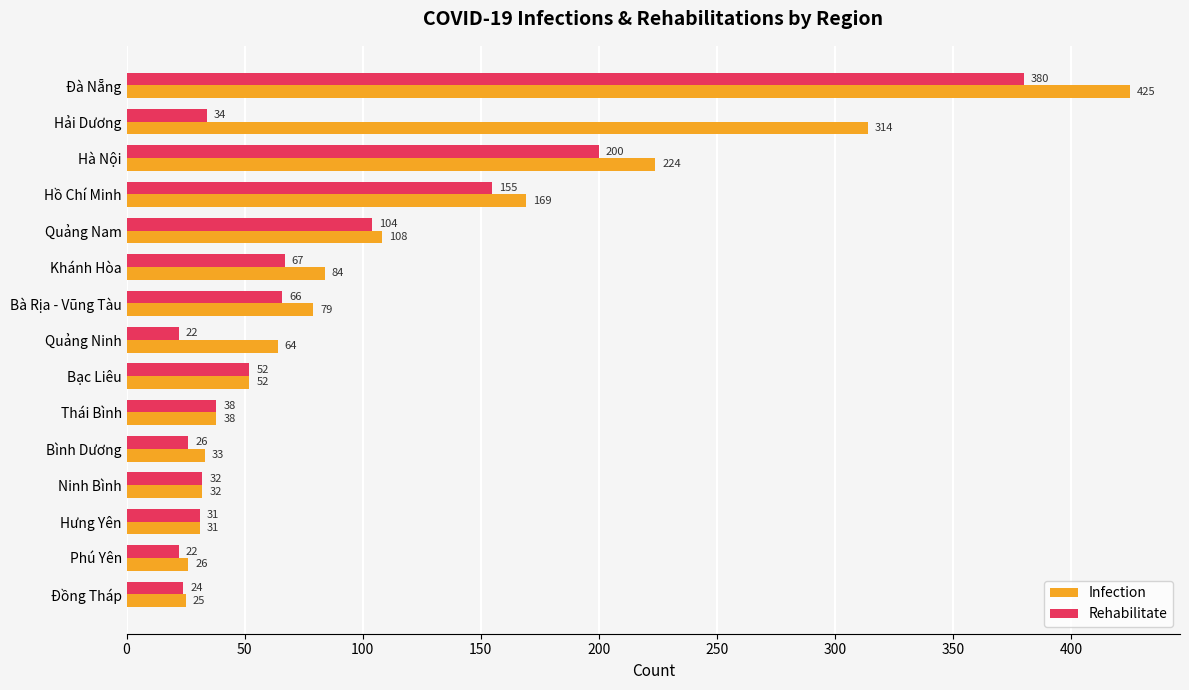

What is the lowest value of the Infection series?

25